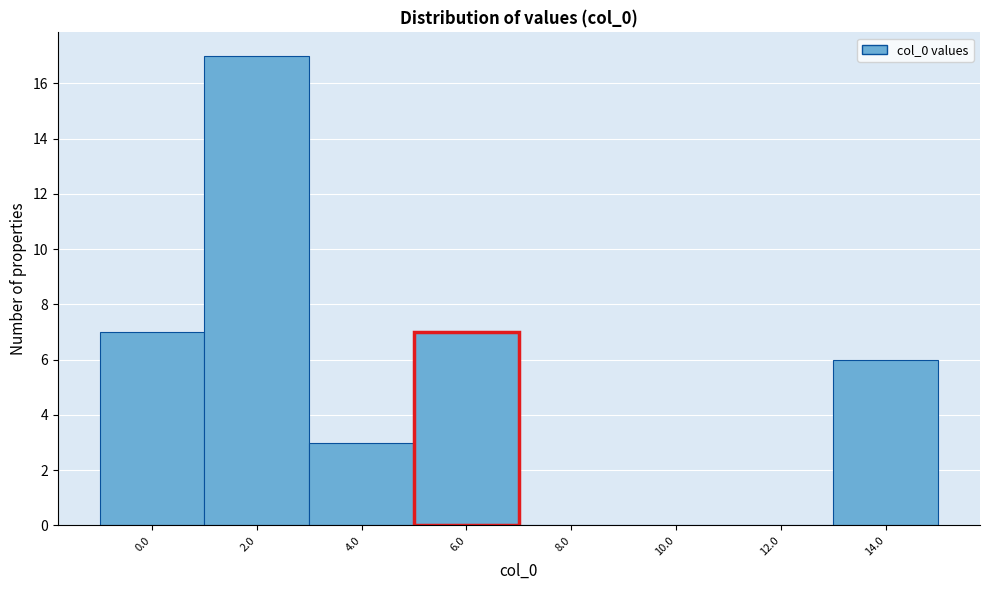

Reading left to right, list all the values displayed in this chart.

0.0=7	2.0=17	4.0=3	6.0=7	8.0=0	10.0=0	12.0=0	14.0=6